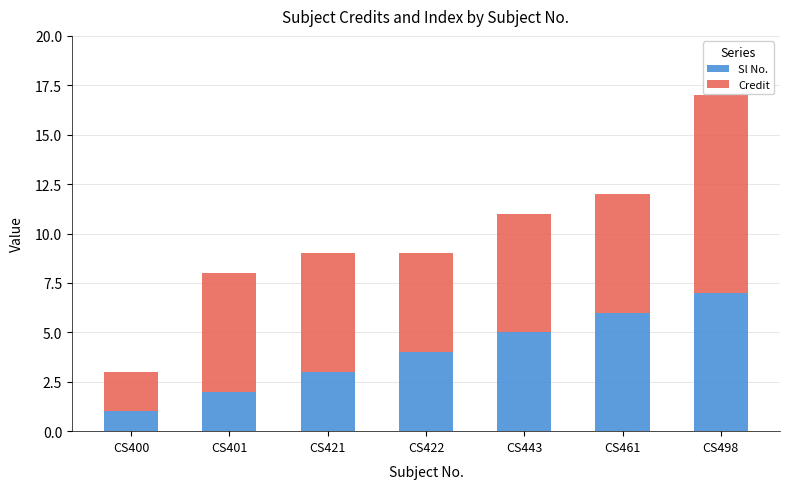

What is the difference between the maximum and minimum values in the Sl No. series?

6